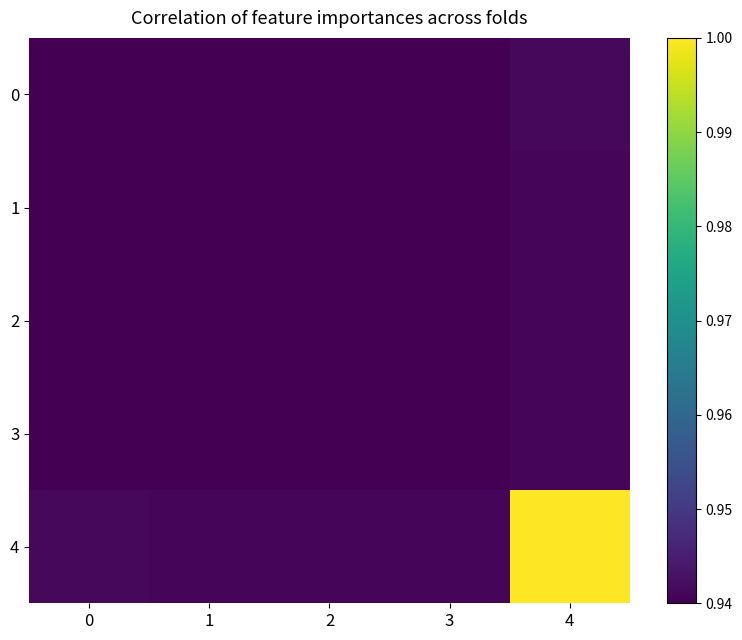

At how many categories does at least one series exceed 0?

5